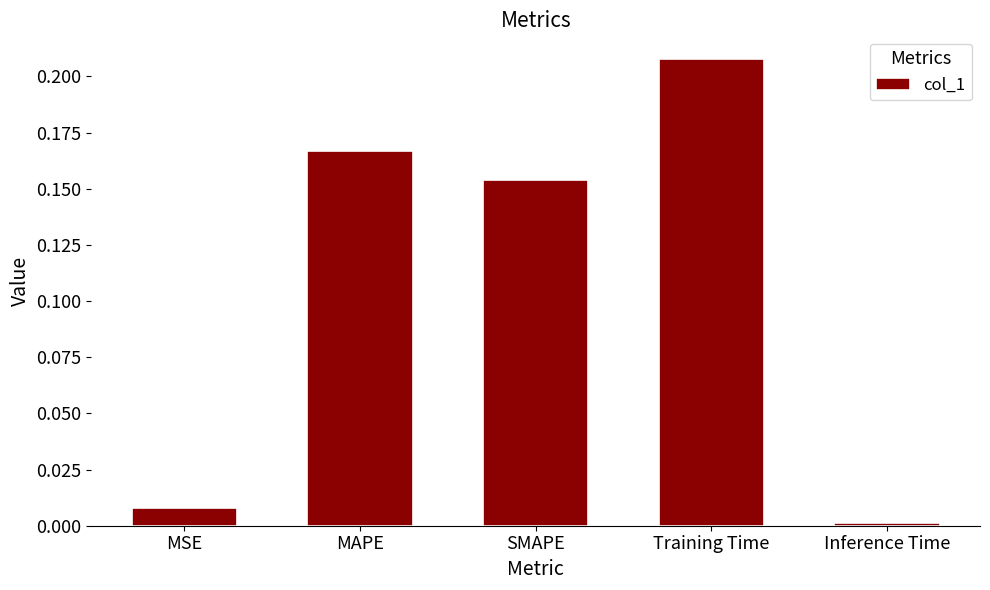

The value at Training Time is 0.3. True or false?

False